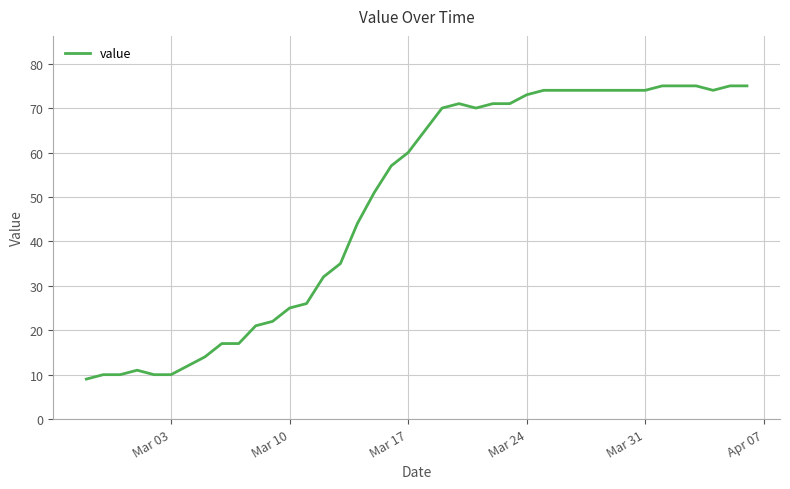

How many values are below 65?

20